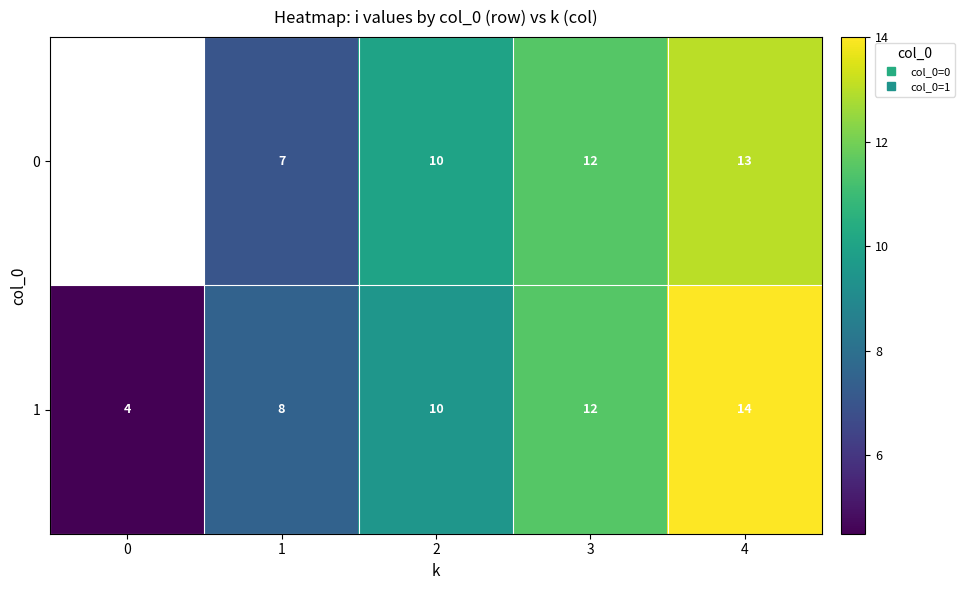

Is it true that 0 equals 8.8 at 4?

False